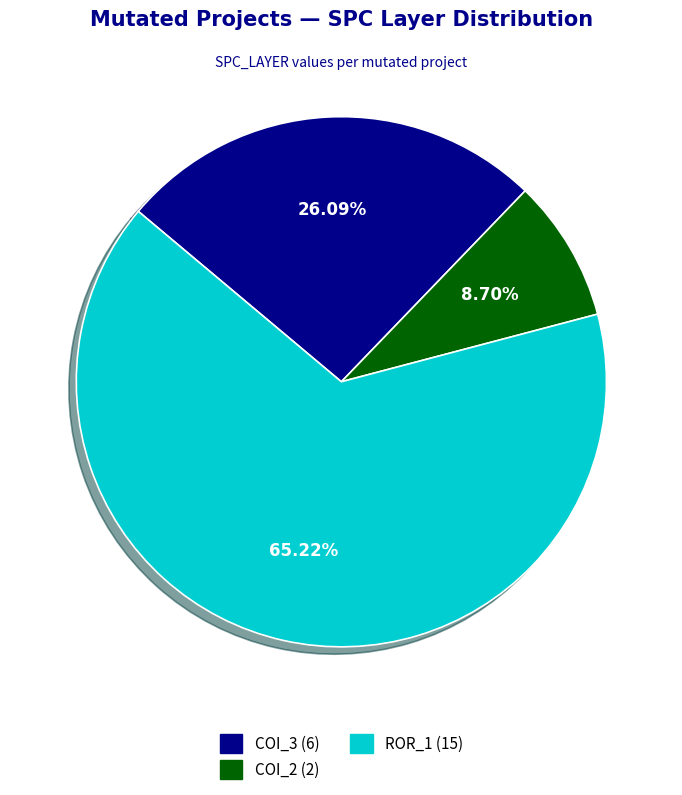

Rank the categories by value from highest to lowest.

ROR_1 (15), COI_3 (6), COI_2 (2)